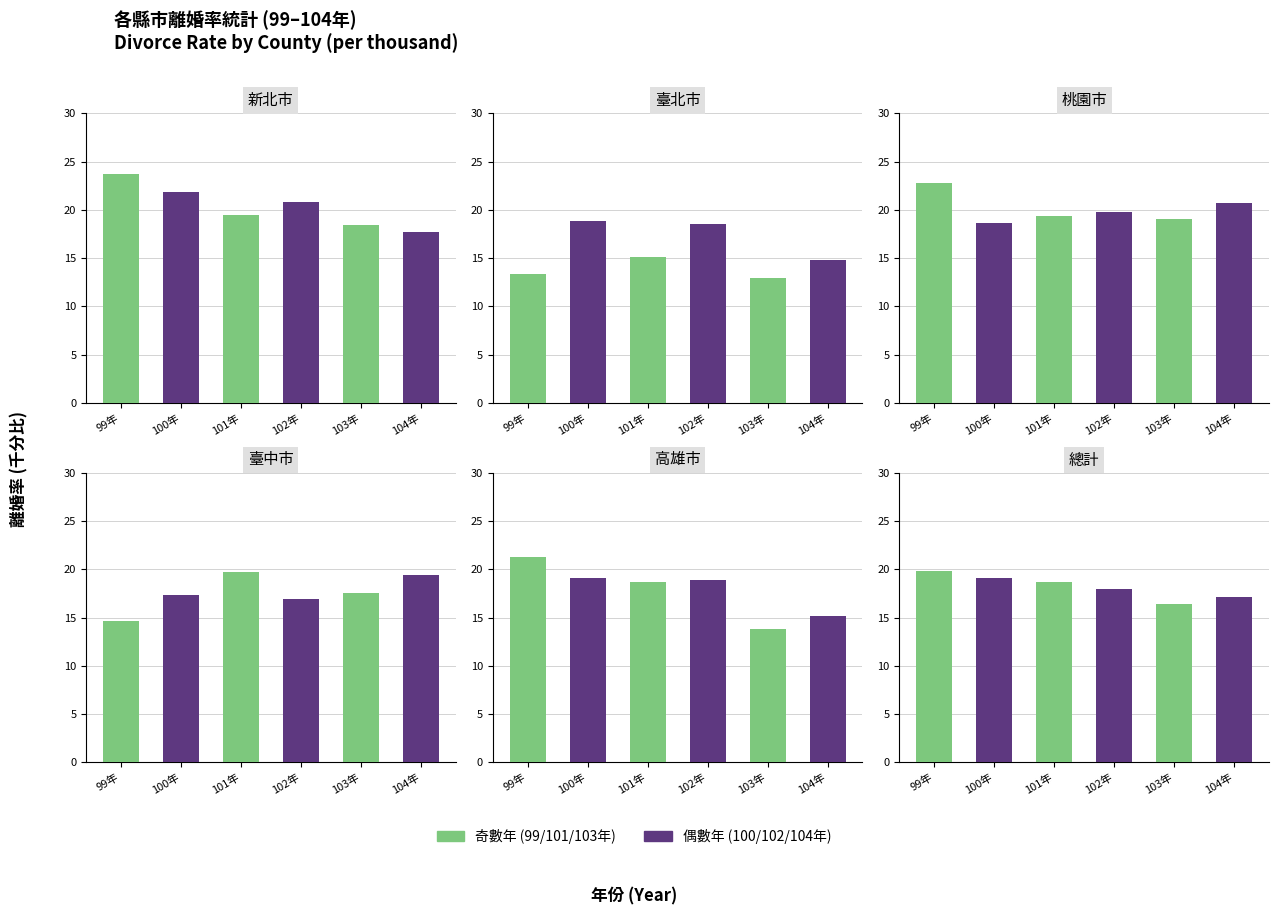

At which category does the chart reach its minimum across all series?

103年